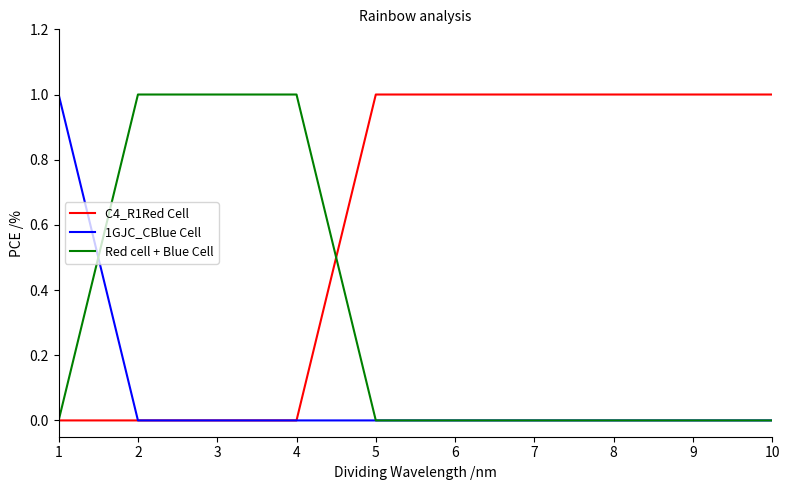

Rank the series by their average value, from lowest to highest.

1GJC_CBlue Cell, Red cell + Blue Cell, C4_R1Red Cell